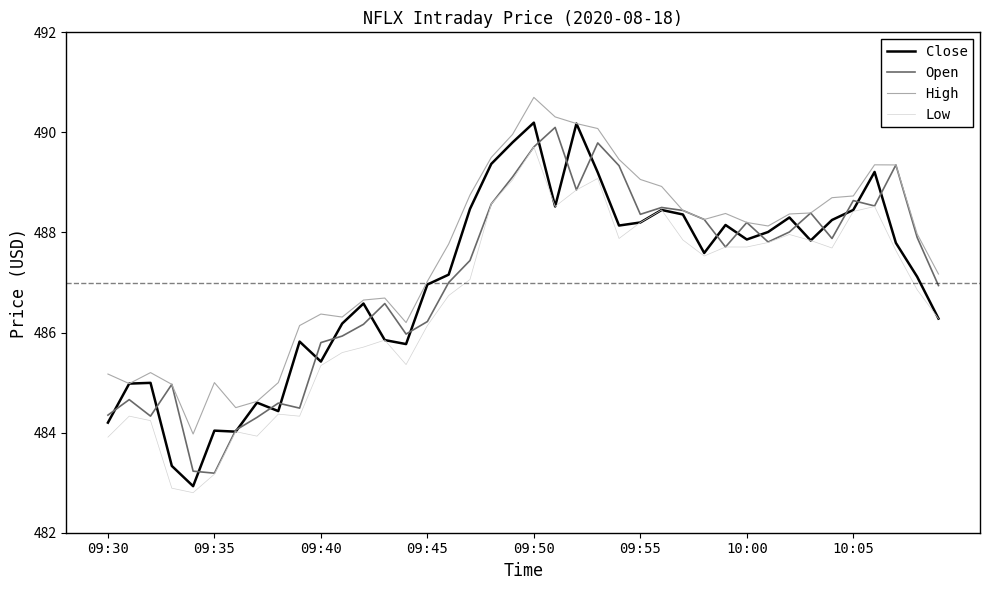

Which series has the largest total across all categories?

High